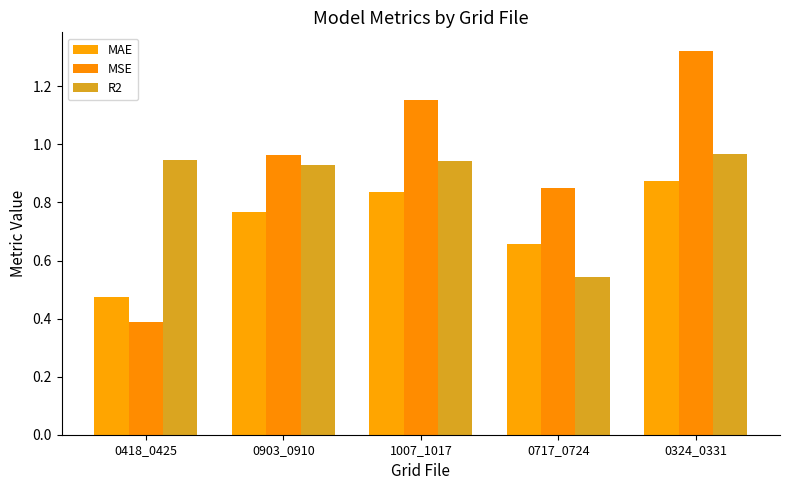

How many distinct data groups are displayed?

3